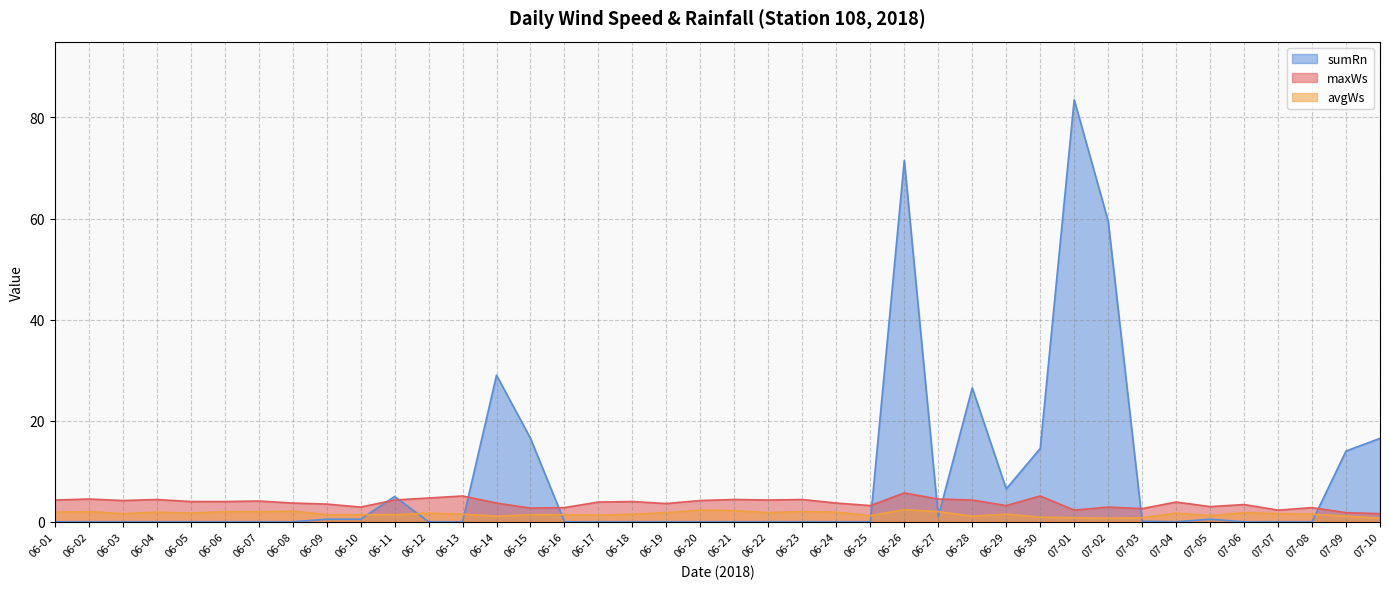

Reading left to right, list all the values displayed in this chart.

maxWs: 4.3	4.5	4.2	4.4	4.0	4.0	4.1	3.7	3.5	2.9	4.3	4.7	5.1	3.7	2.7	2.8	3.9	4.0	3.6	4.2	4.4	4.3	4.4	3.7	3.2	5.7	4.5	4.3	3.2	5.1	2.3	2.9	2.6	3.9	3.0	3.4	2.3	2.8	1.8	1.6
avgWs: 1.9	2.0	1.6	1.9	1.7	2.0	2.0	2.1	1.4	1.4	1.4	1.7	1.5	1.1	1.4	1.4	1.3	1.5	1.8	2.3	2.2	1.8	2.0	1.9	1.2	2.4	2.0	1.1	1.5	0.9	0.8	0.7	0.8	1.7	1.2	1.8	1.6	1.5	1.1	0.7
sumRn: 0.0	0.0	0.0	0.0	0.0	0.0	0.0	0.0	0.5	0.5	5.0	0.0	0.0	29.0	16.5	0.0	0.0	0.0	0.0	0.0	0.0	0.0	0.0	0.0	0.0	71.5	1.0	26.5	6.5	14.5	83.5	59.5	0.1	0.0	0.5	0.0	0.0	0.0	14.0	16.5